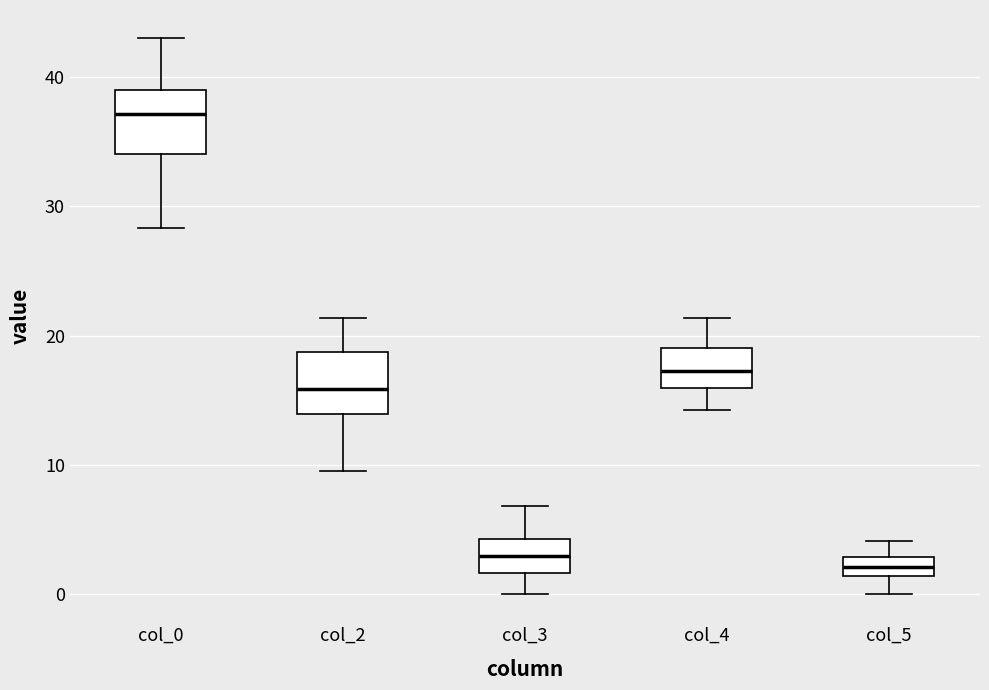

Where is the lower edge of the box for col_3 on the y-axis? The values are not printed on the chart, so give them approximately, as read against the axis.

2